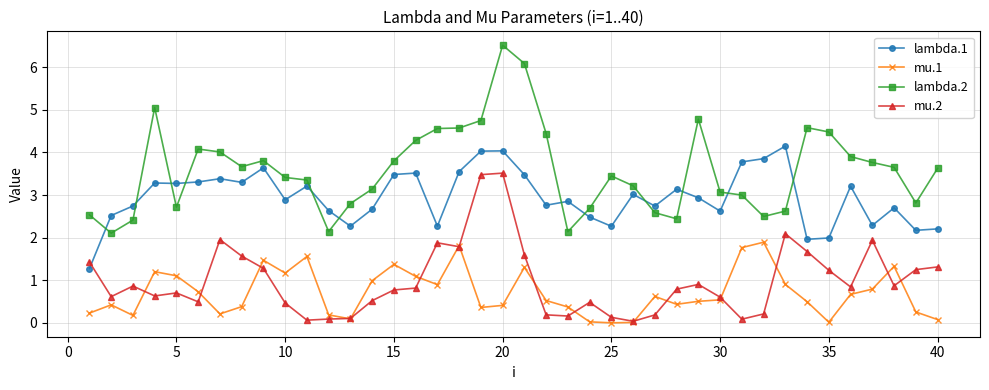

True or false: mu.1 and lambda.1 intersect in this chart.

False